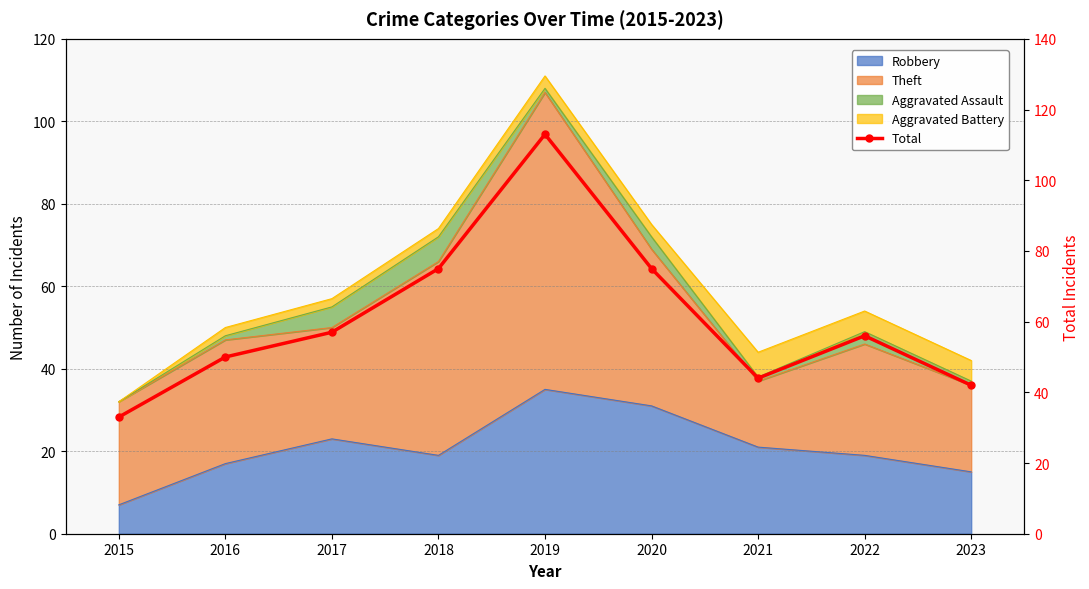

What is the smallest value displayed?

33